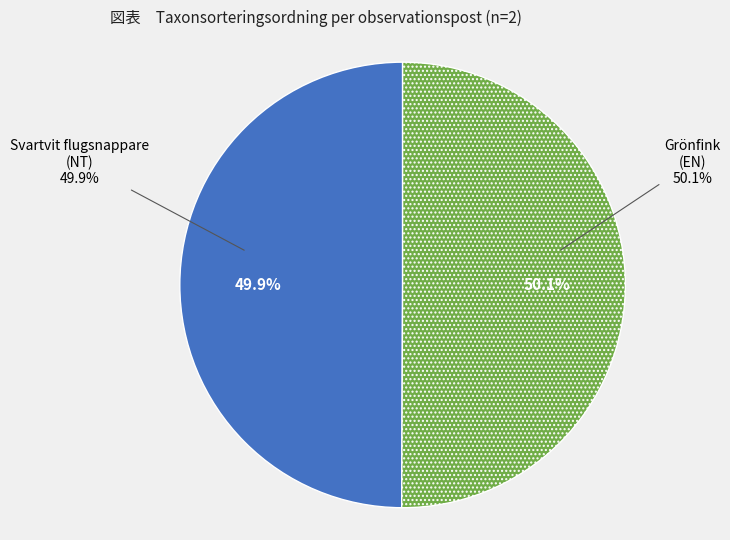

To the nearest percent, what is the average slice percentage?

50%